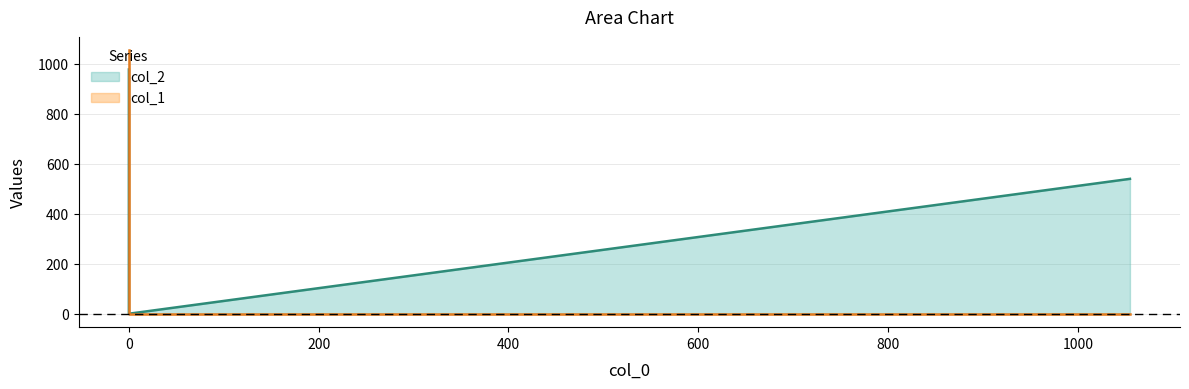

Is the value of col_2 at 1054.9947977881704 greater than the value of col_1 at 1054.9947977881704?

Yes